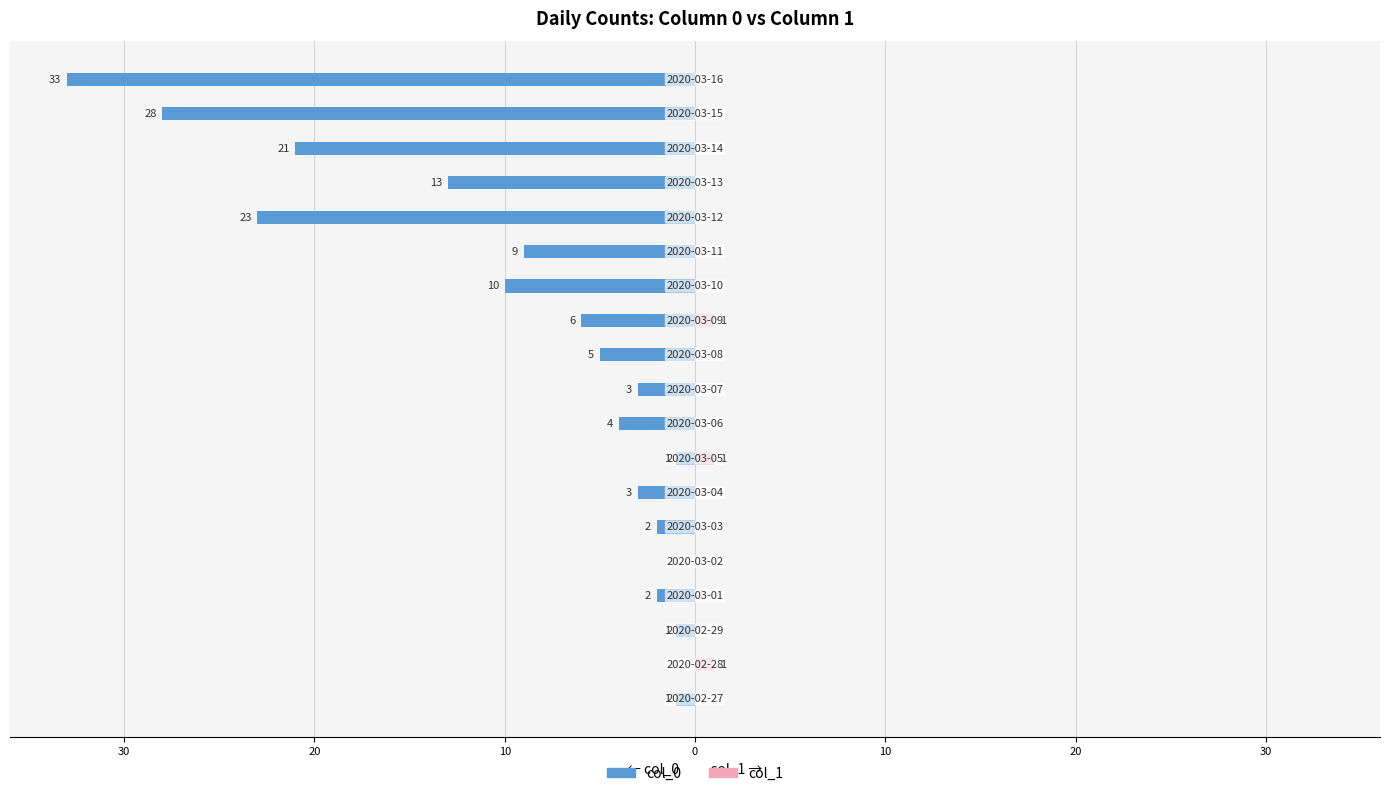

How many data points does each series have?

19